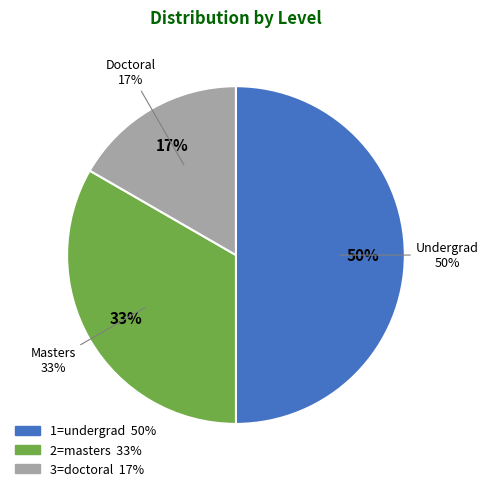

How many slices are in this pie chart?

3